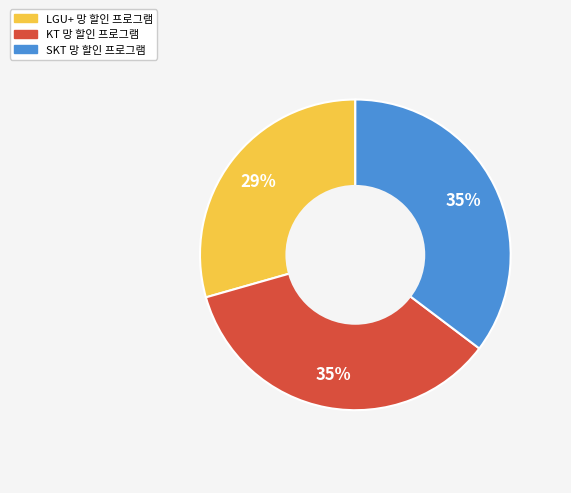

How many slices are in this pie chart?

3